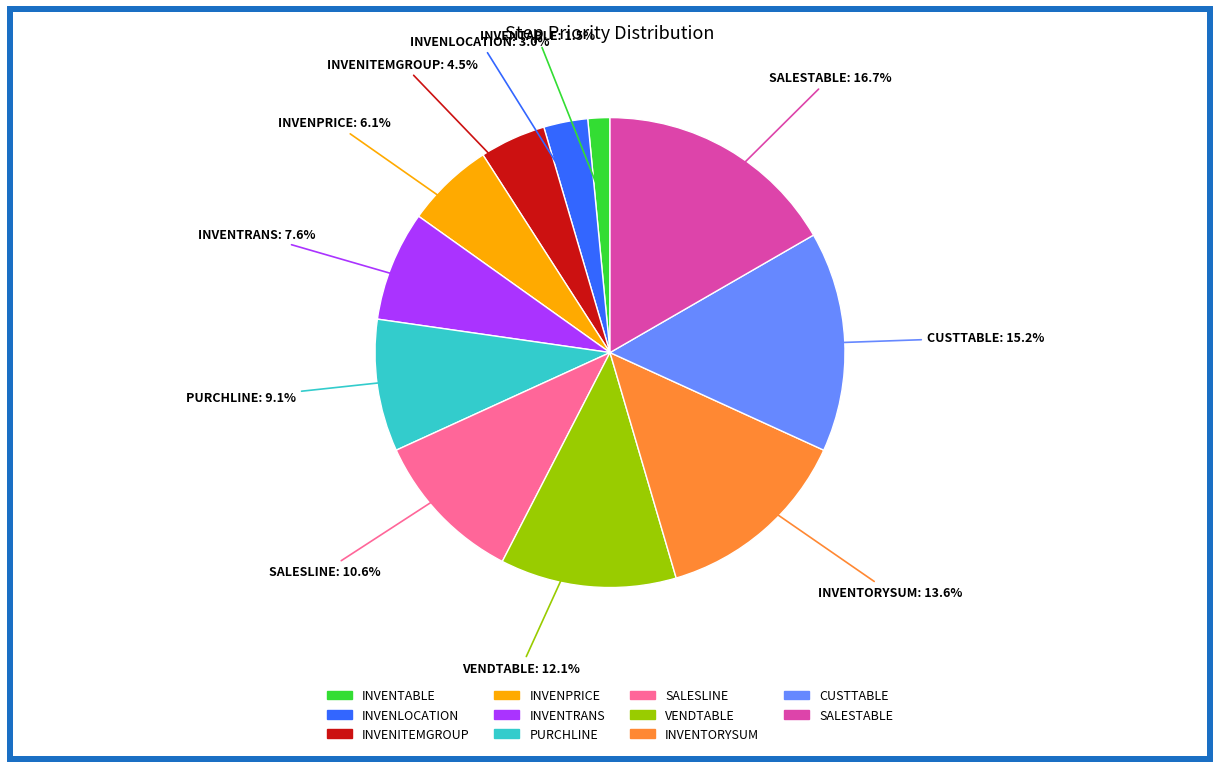

Approximately how many times larger is the value at INVENPRICE compared to INVENTRANS?

0.8